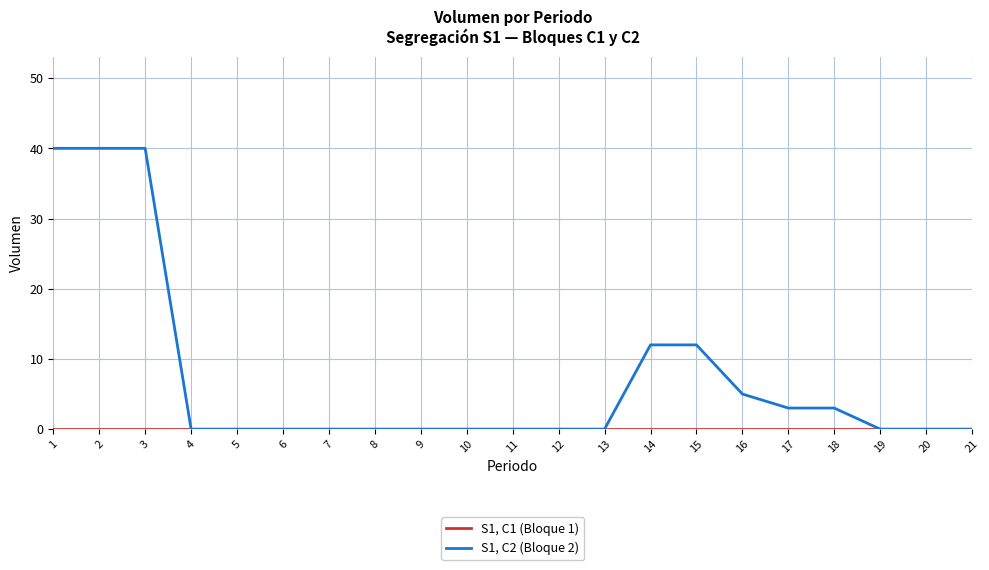

Which series changed the most between 1 and 16?

S1, C2 (Bloque 2)